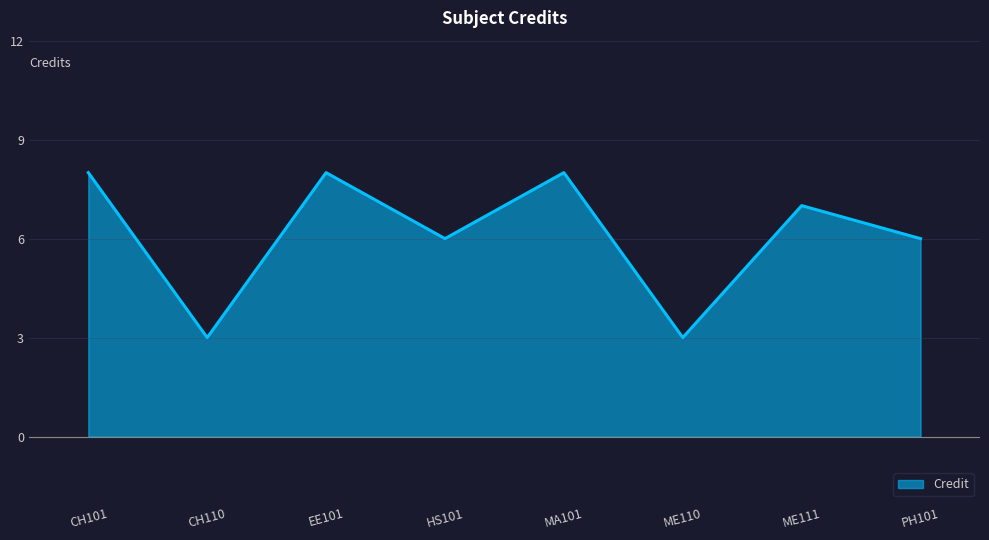

Is it true that the value at PH101 is 2?

False